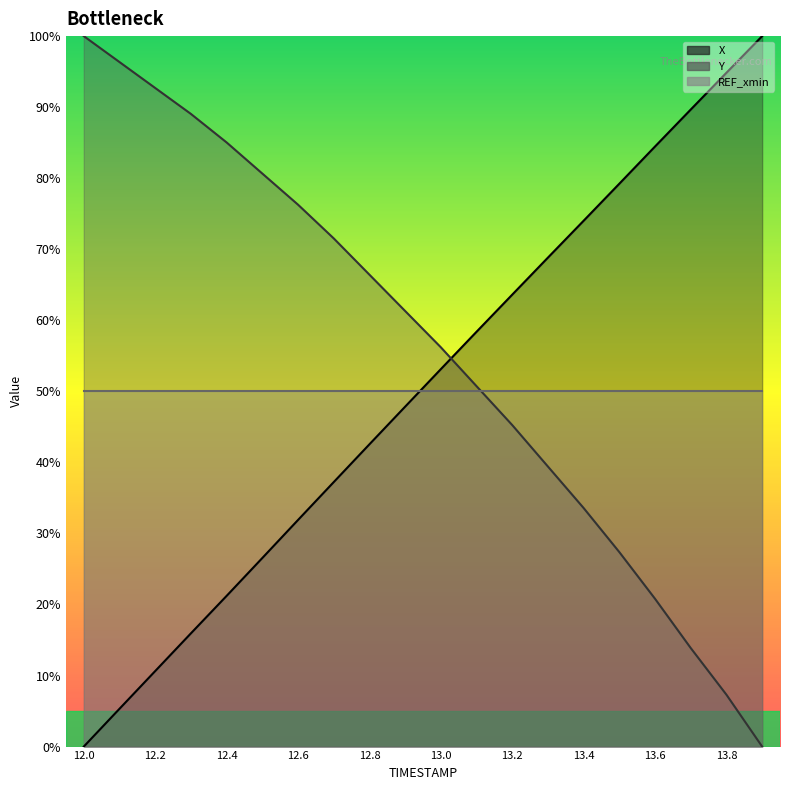

Which category has the highest value in the Y series?

12.0